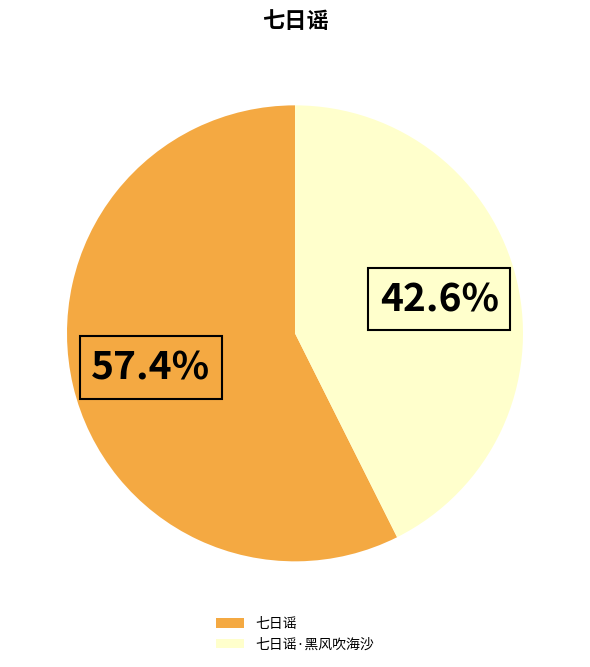

Between 七日谣·黑风吹海沙 and 七日谣, which is larger?

七日谣